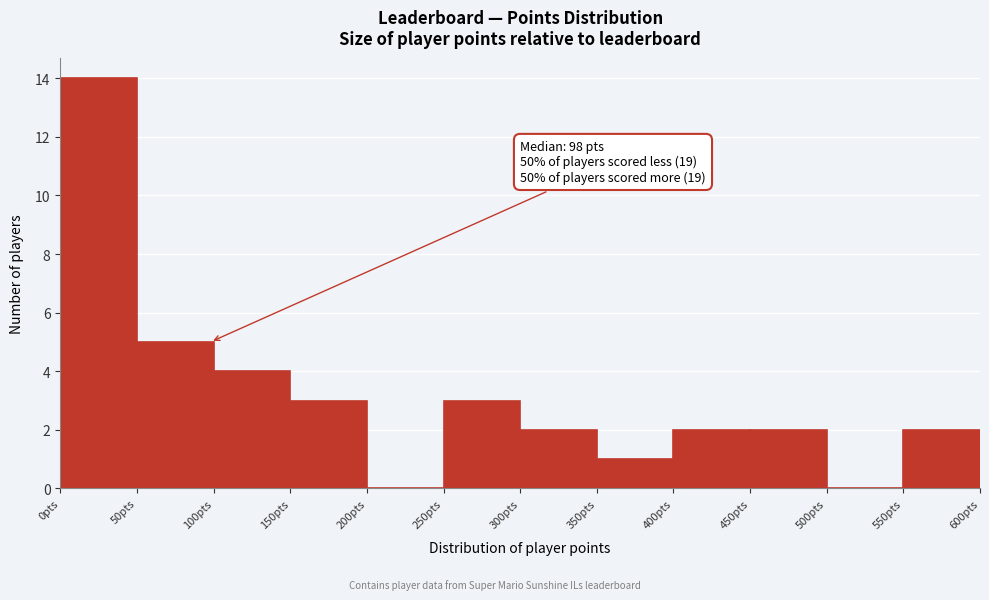

Which range on the x-axis has the tallest bar?

0 to 50